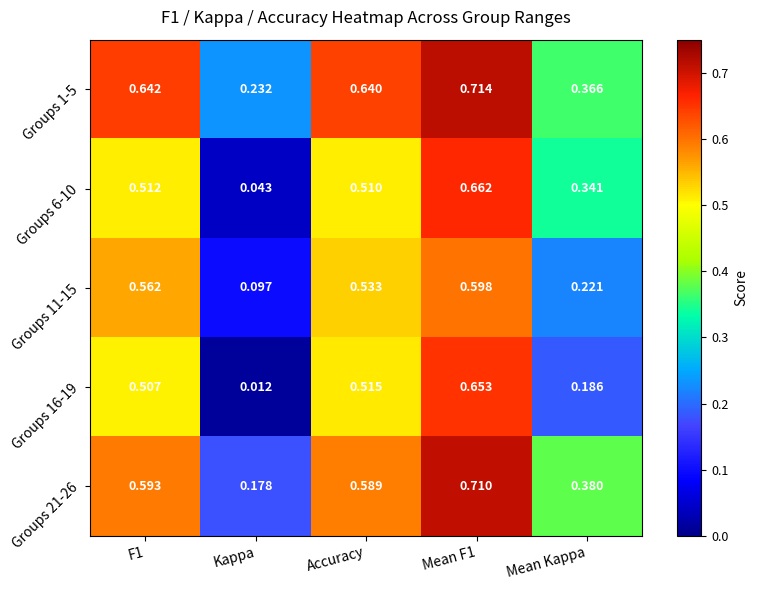

Which series changed the most between Kappa and Mean F1?

Groups 16-19